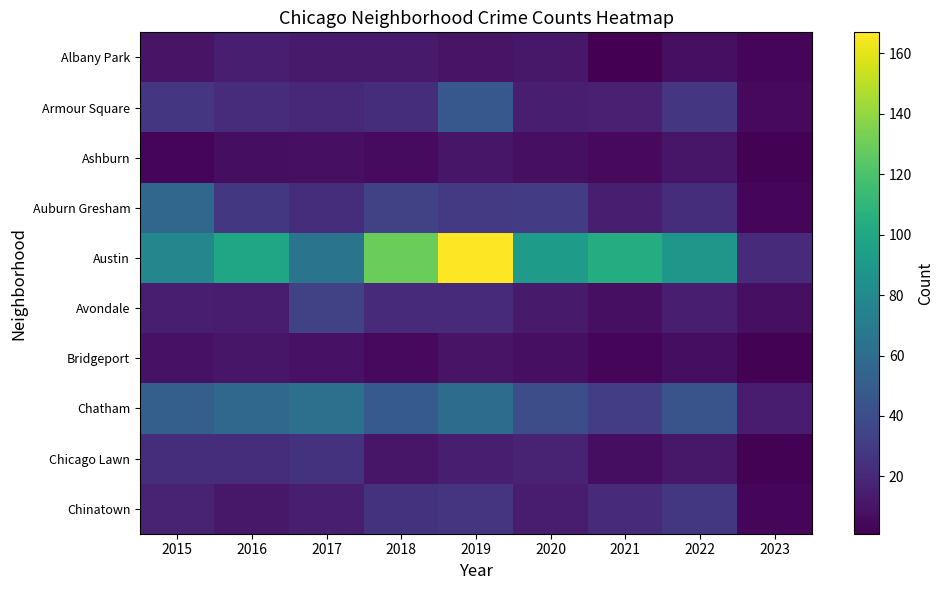

Which has a higher value, 2018 or 2019?

2018